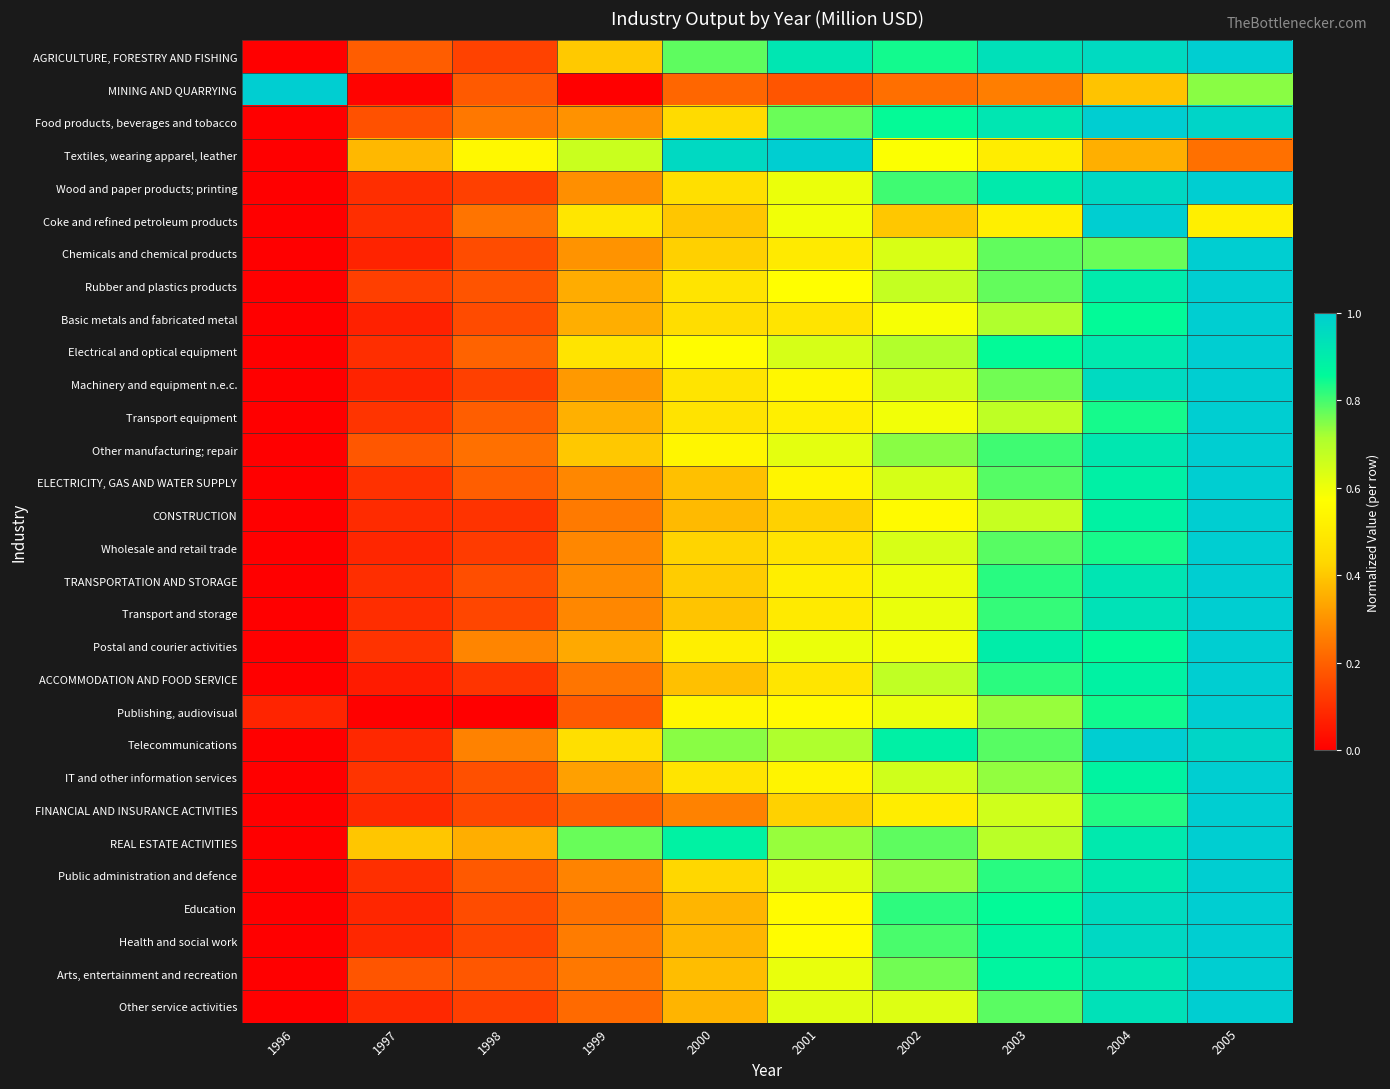

What is the maximum value shown in the chart?

1.0